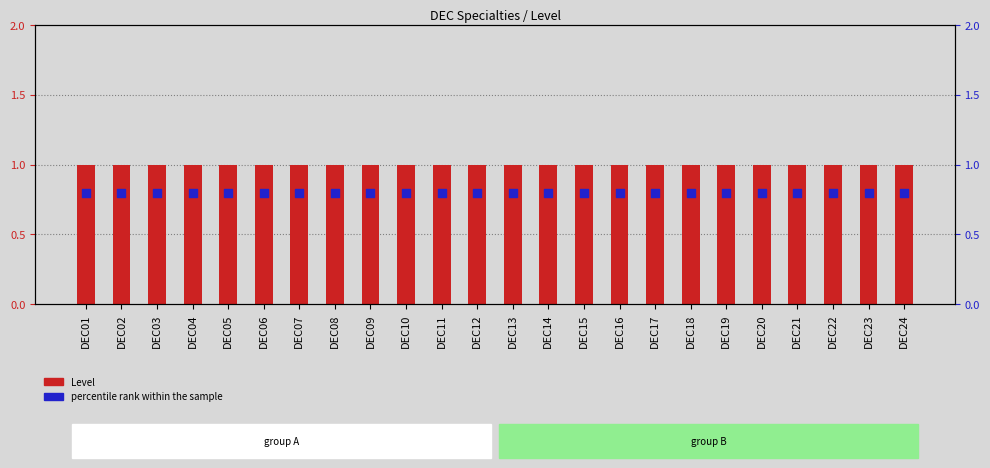

What are all the series names shown in the legend?

Level, percentile rank within the sample